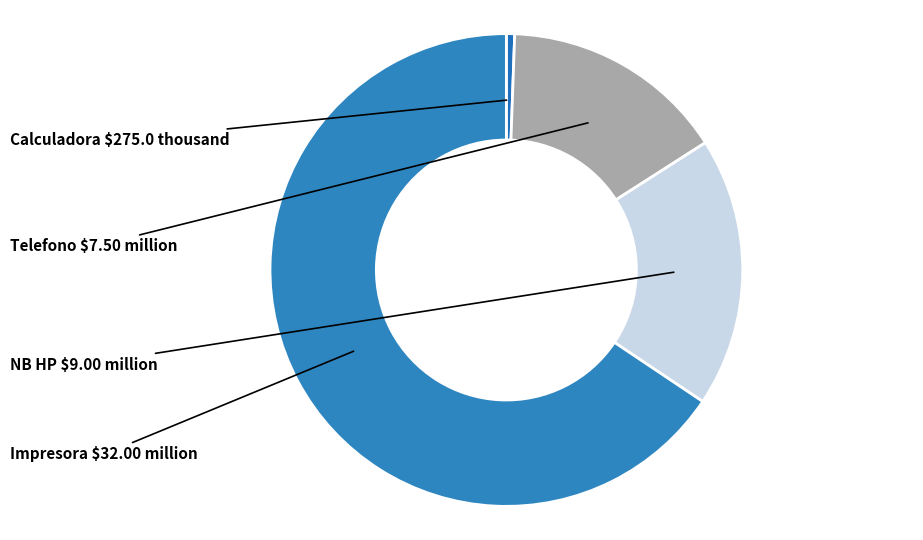

Which has a higher value, NB HP or Telefono?

NB HP